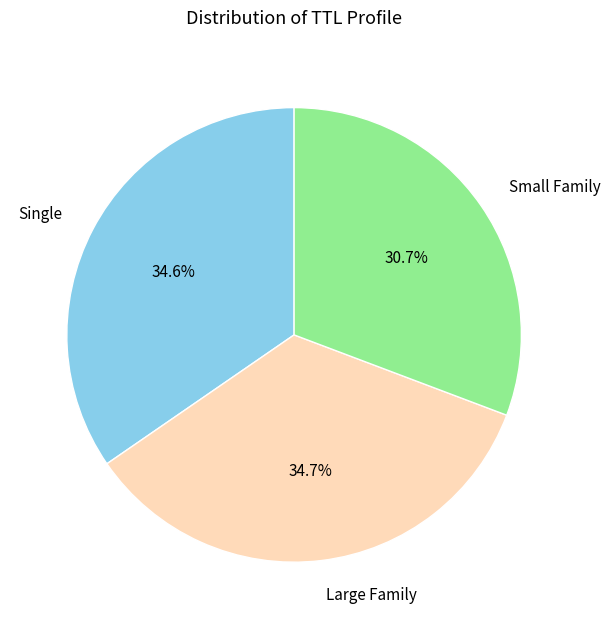

What is the ratio of the value at Small Family to the value at Single?

0.9